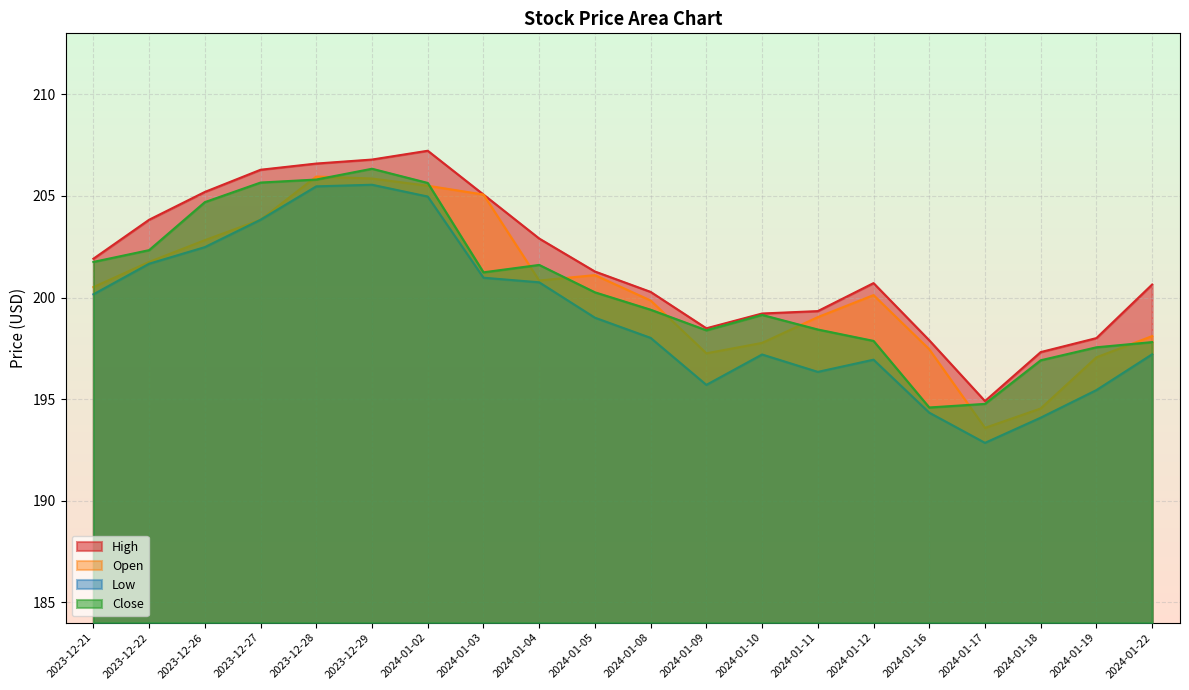

What value does the High series have at 2024-01-11?

199.3